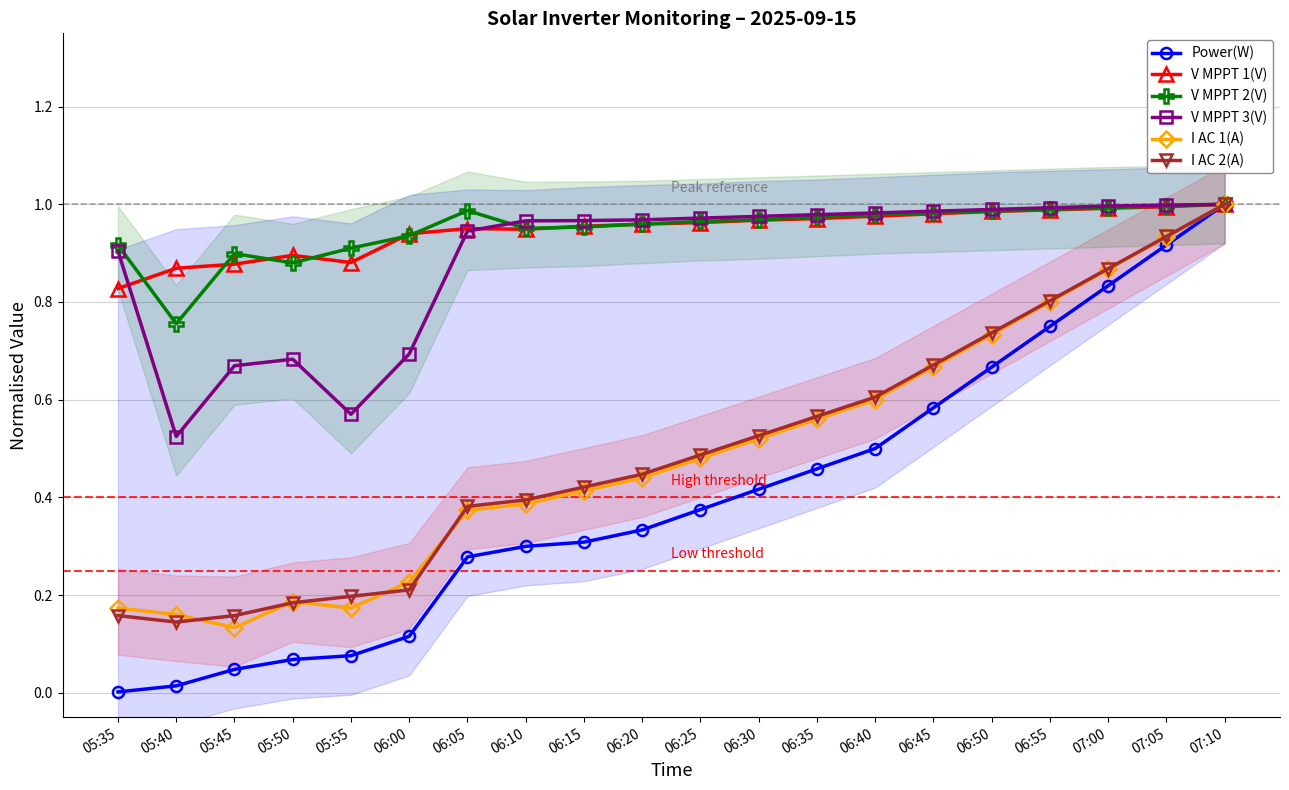

Which series has the largest range (max minus min)?

Power(W)